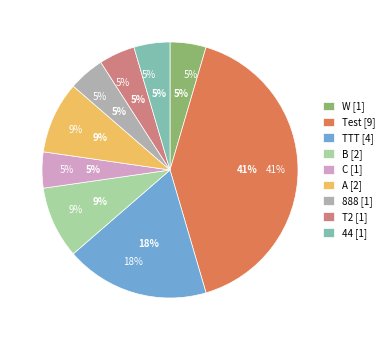

What percentage is the TTT slice, to the nearest percent?

18%